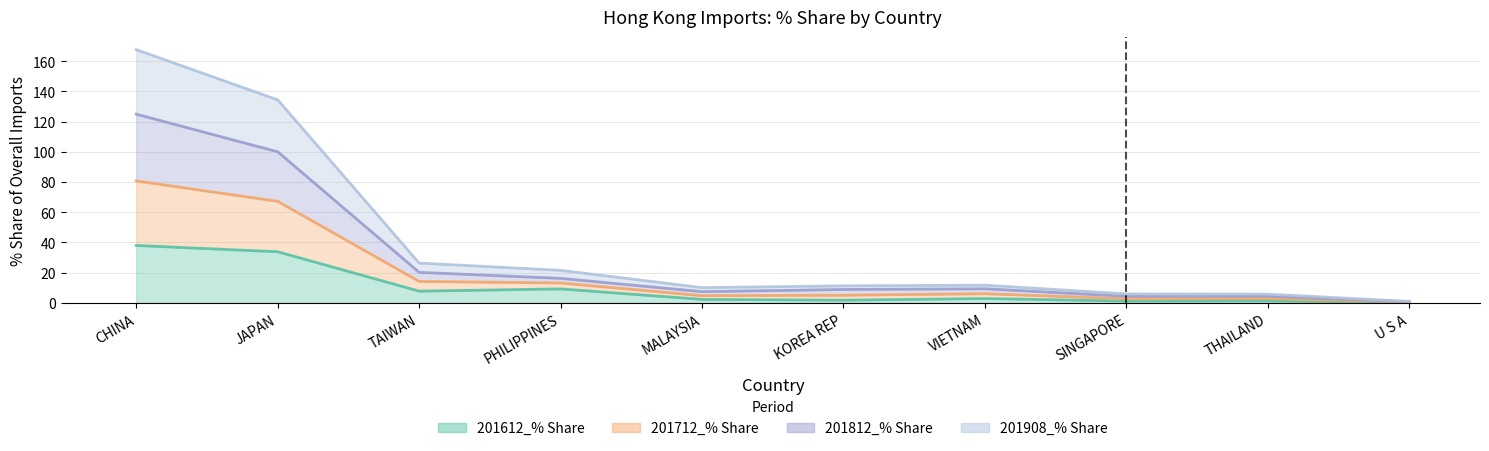

What is the difference between the highest and lowest values at PHILIPPINES?

12.3